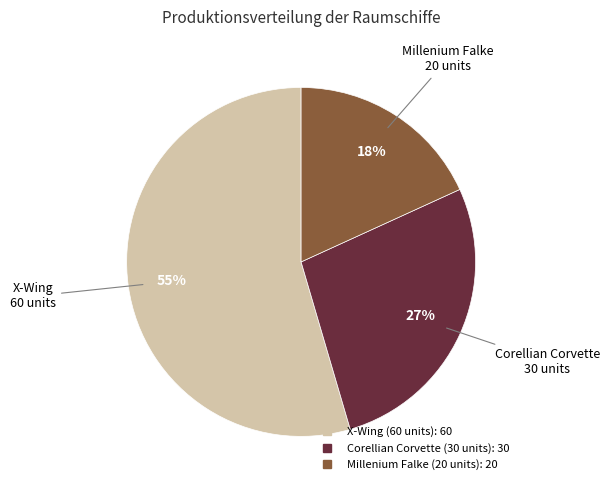

To the nearest percent, what is the average slice percentage?

33%